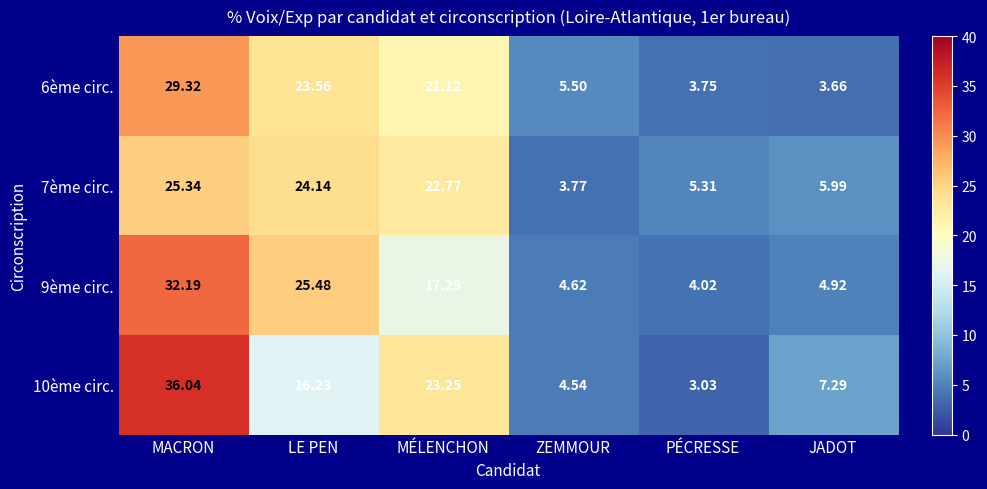

How many values in the 9ème circ. series are below 17?

3